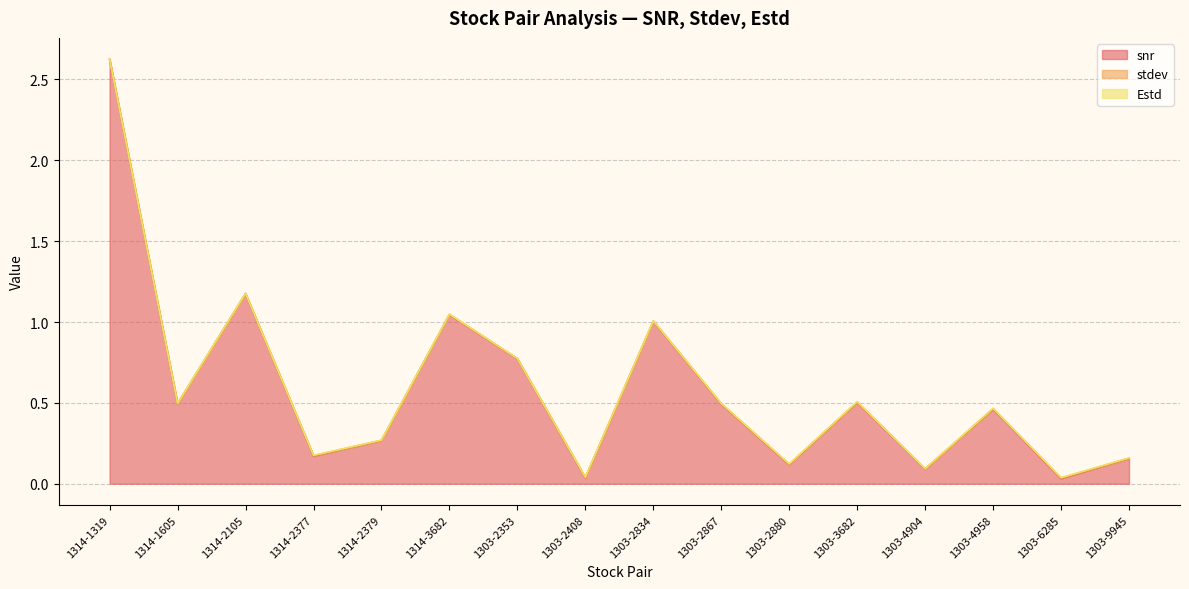

How many interior local valleys does the stdev series have?

4